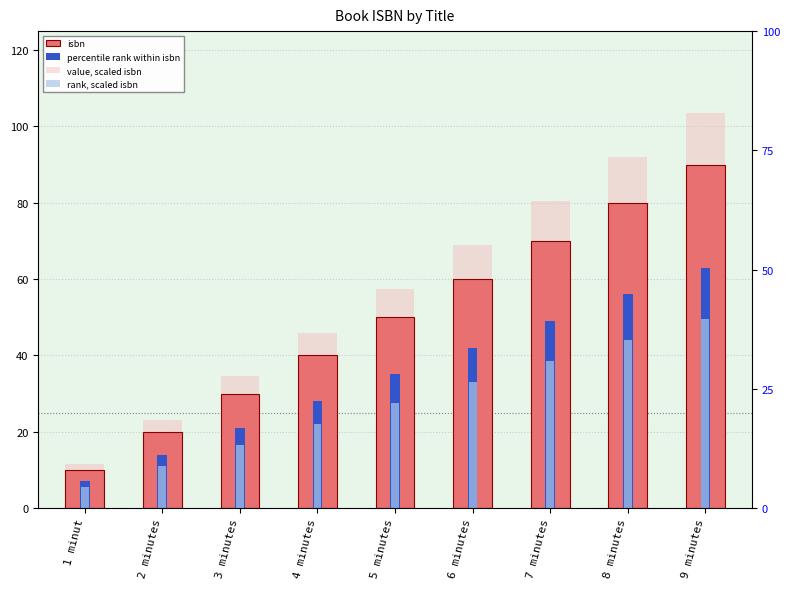

What is the highest value of the isbn series?

90.0